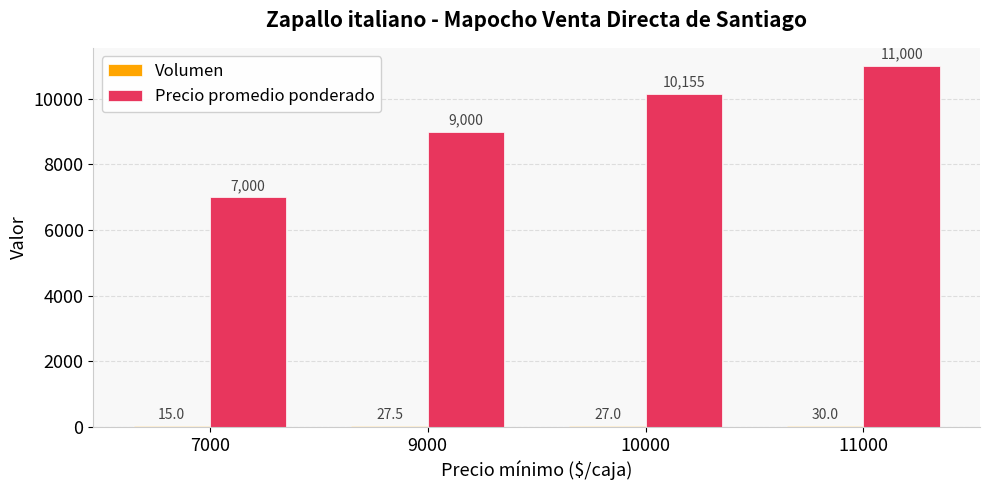

What is the sum of the Precio promedio ponderado values at 7000 and 10000?

17155.0